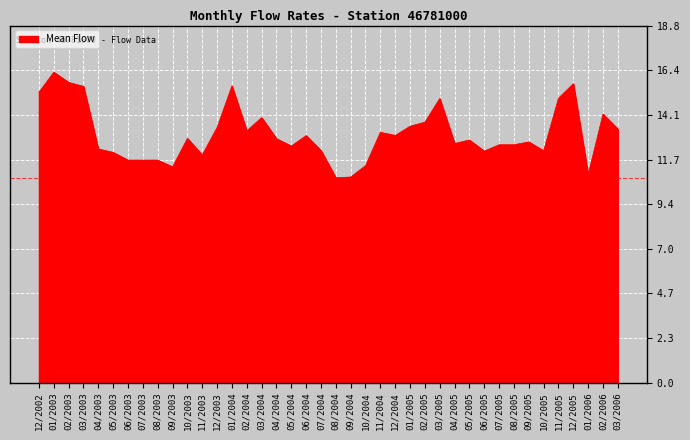

What is the smallest value displayed?

10.8